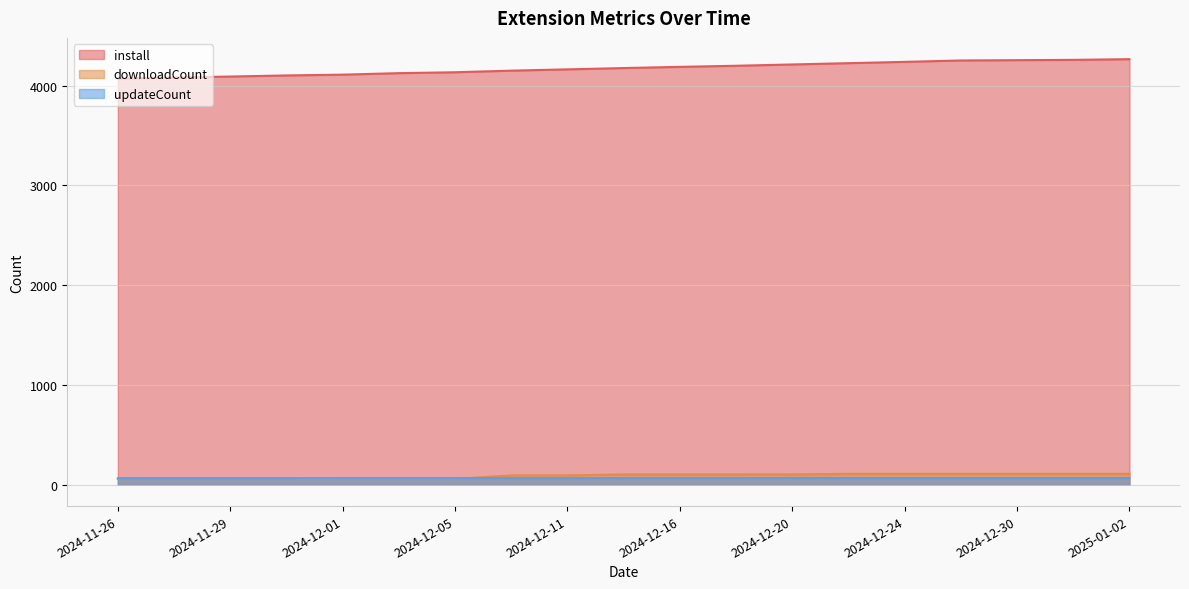

Reading left to right, list all the values displayed in this chart.

install: 2024-11-26=4070	2024-11-27=4080	2024-11-29=4090	2024-11-30=4101	2024-12-01=4109	2024-12-03=4124	2024-12-05=4133	2024-12-08=4149	2024-12-11=4162	2024-12-14=4175	2024-12-16=4187	2024-12-18=4198	2024-12-20=4211	2024-12-22=4224	2024-12-24=4237	2024-12-27=4251	2024-12-30=4254	2025-01-01=4257	2025-01-02=4264
downloadCount: 2024-11-26=59	2024-11-27=59	2024-11-29=59	2024-11-30=59	2024-12-01=59	2024-12-03=59	2024-12-05=59	2024-12-08=94	2024-12-11=94	2024-12-14=104	2024-12-16=104	2024-12-18=104	2024-12-20=104	2024-12-22=110	2024-12-24=110	2024-12-27=110	2024-12-30=110	2025-01-01=110	2025-01-02=110
updateCount: 2024-11-26=66	2024-11-27=66	2024-11-29=66	2024-11-30=66	2024-12-01=67	2024-12-03=67	2024-12-05=67	2024-12-08=67	2024-12-11=67	2024-12-14=67	2024-12-16=67	2024-12-18=67	2024-12-20=68	2024-12-22=68	2024-12-24=68	2024-12-27=68	2024-12-30=68	2025-01-01=68	2025-01-02=68